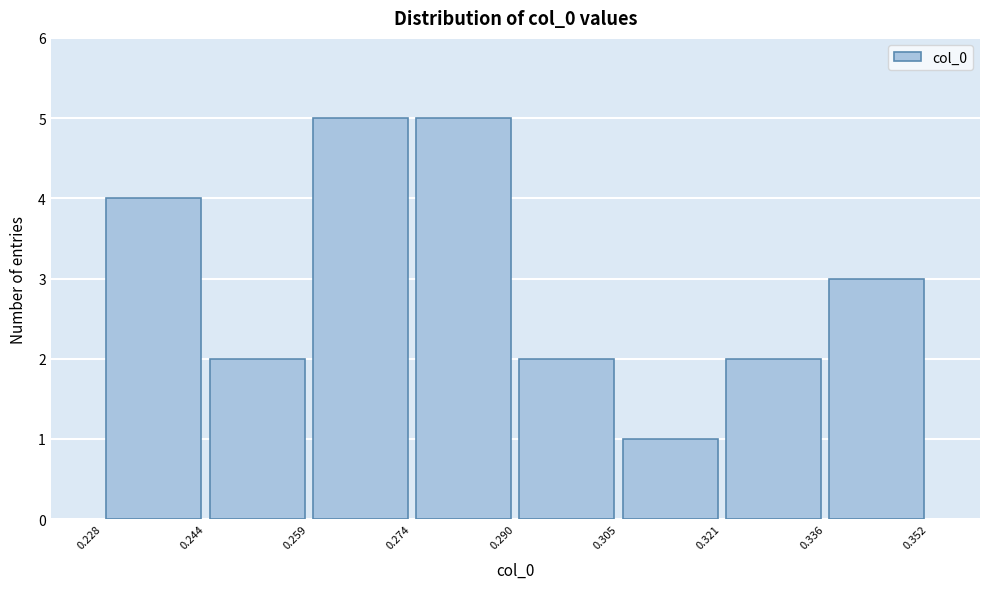

How tall is the bar that spans 0.259 to 0.274 on the x-axis? The values are not printed on the chart, so give them approximately, as read against the axis.

5